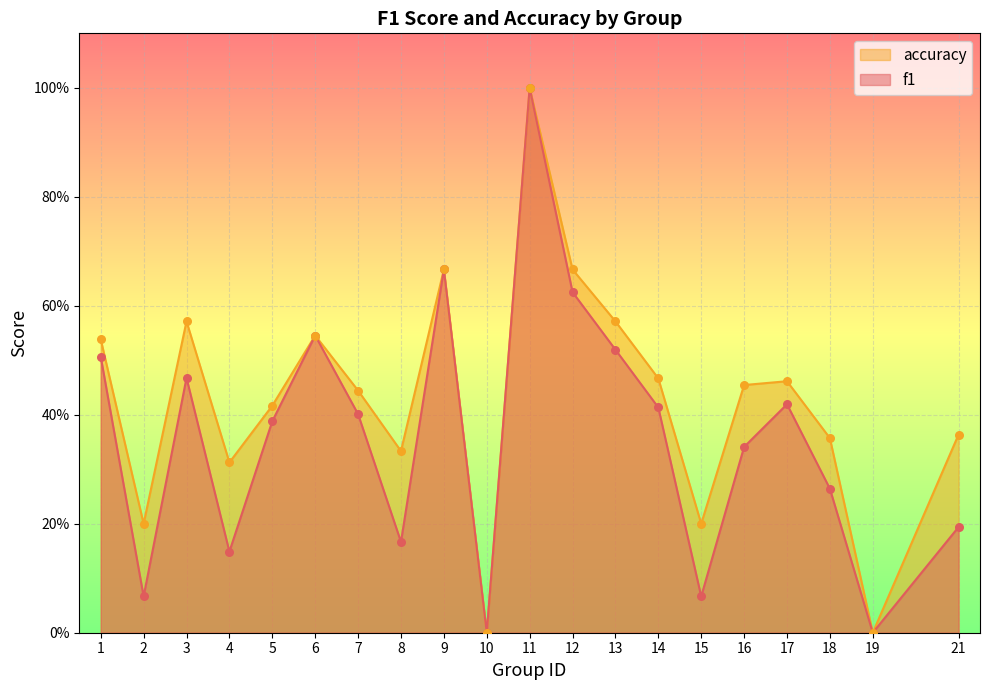

Which series has the widest spread of Y values?

f1